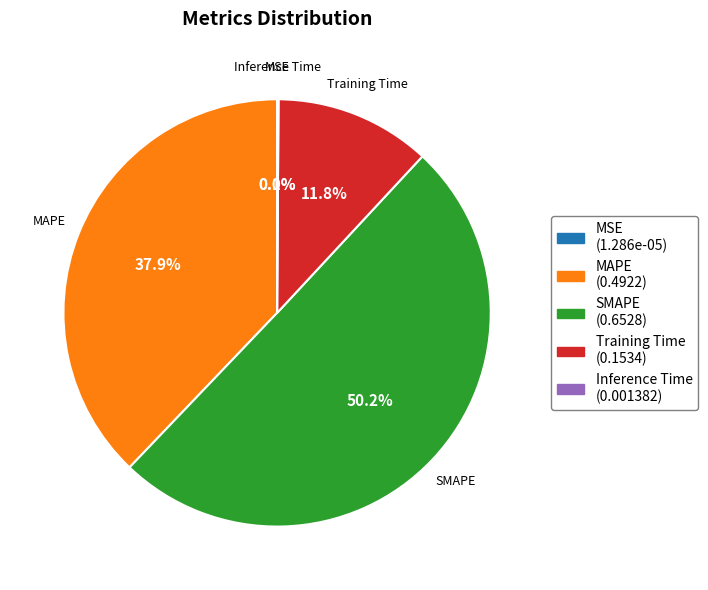

Which category accounts for the majority?

SMAPE